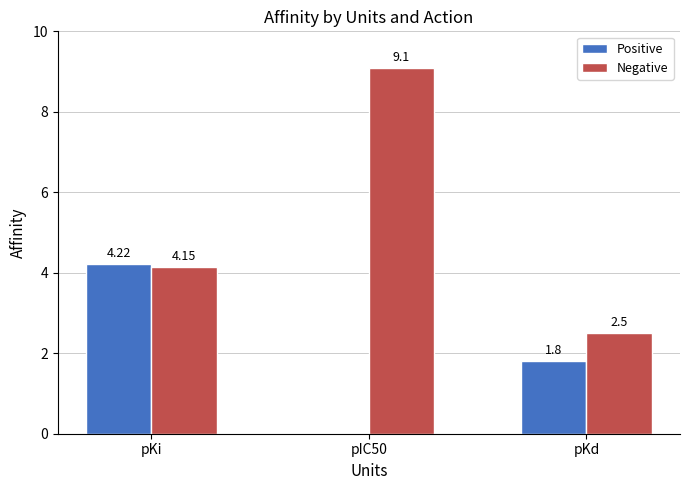

At which category is the sum across all series the highest?

pIC50